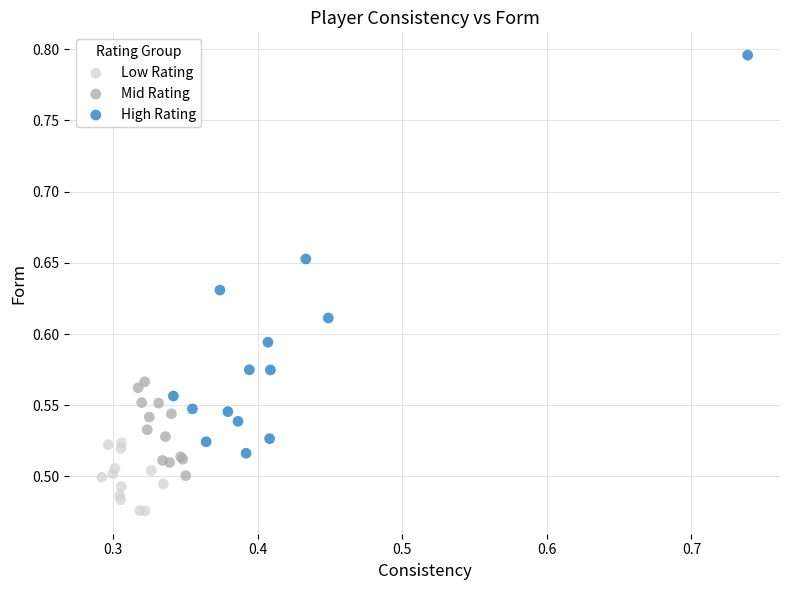

Which series contains the lowest Y value?

Low Rating